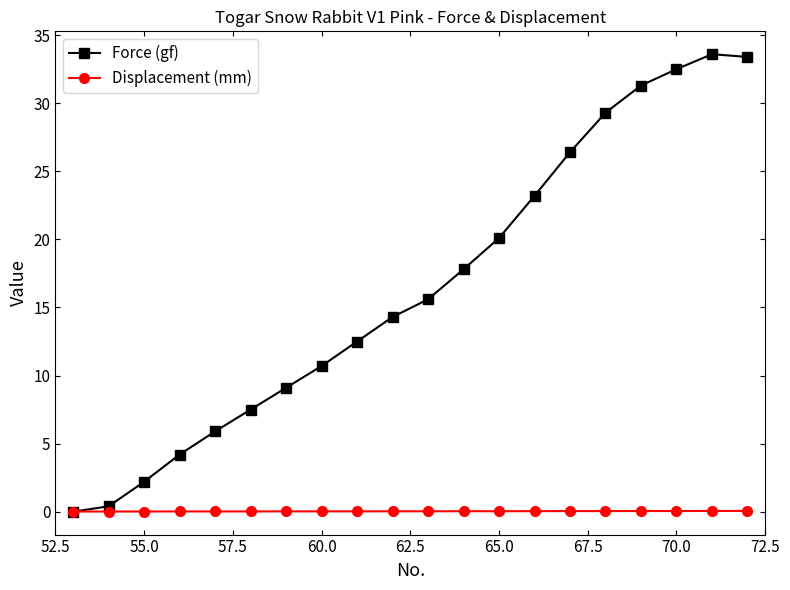

True or false: Force (gf) has more than 1 interior local peaks.

False